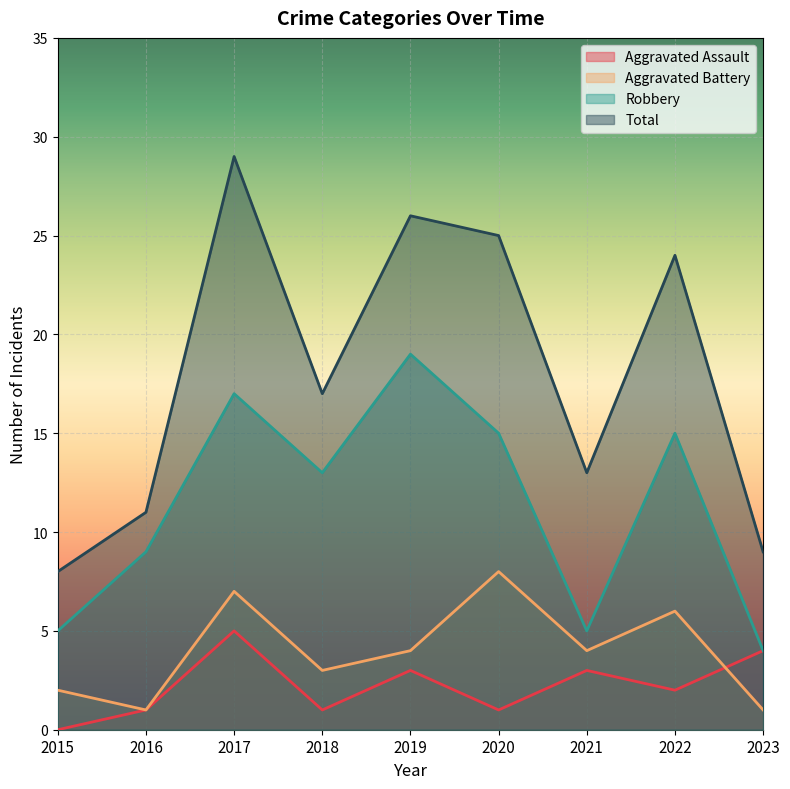

True or false: Total and Aggravated Assault cross at least once.

False